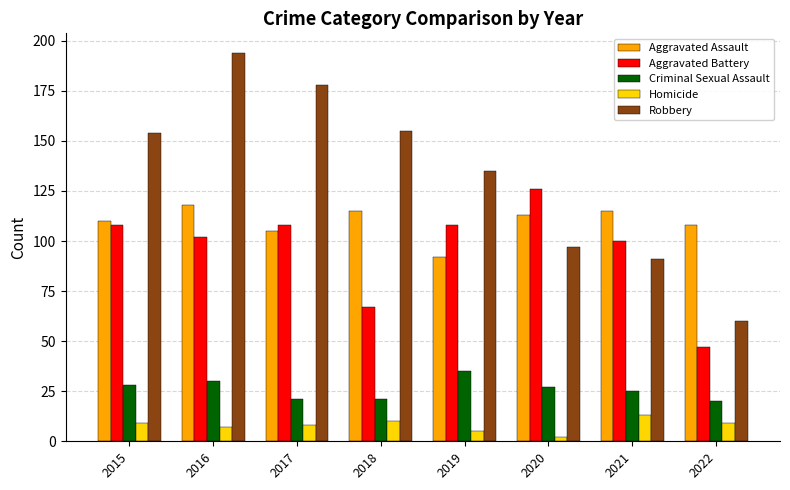

Is it true that Aggravated Assault equals 105 at 2017?

True